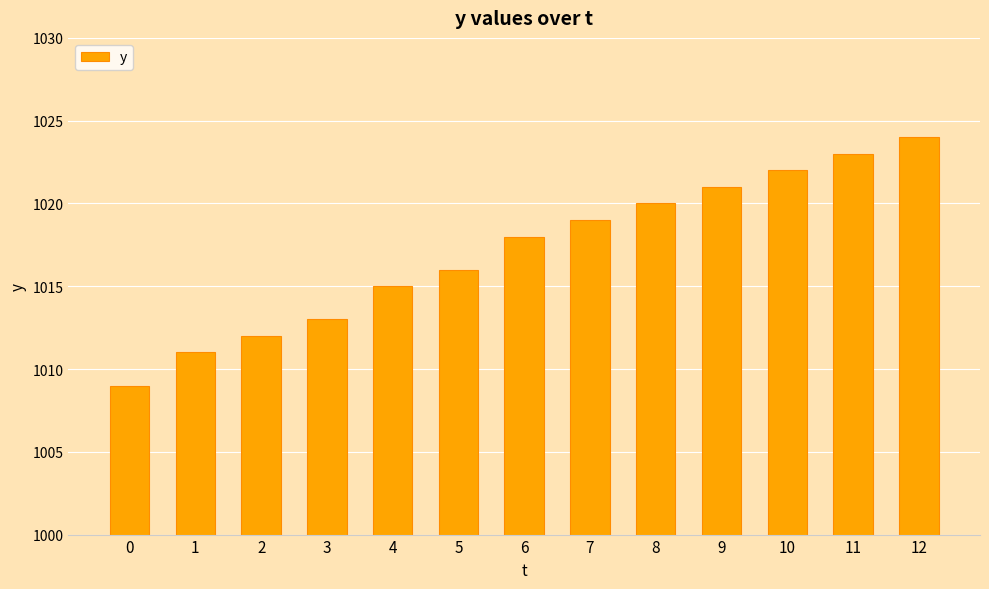

Reading left to right, what are all the values shown in this chart?

1009	1011	1012	1013	1015	1016	1018	1019	1020	1021	1022	1023	1024